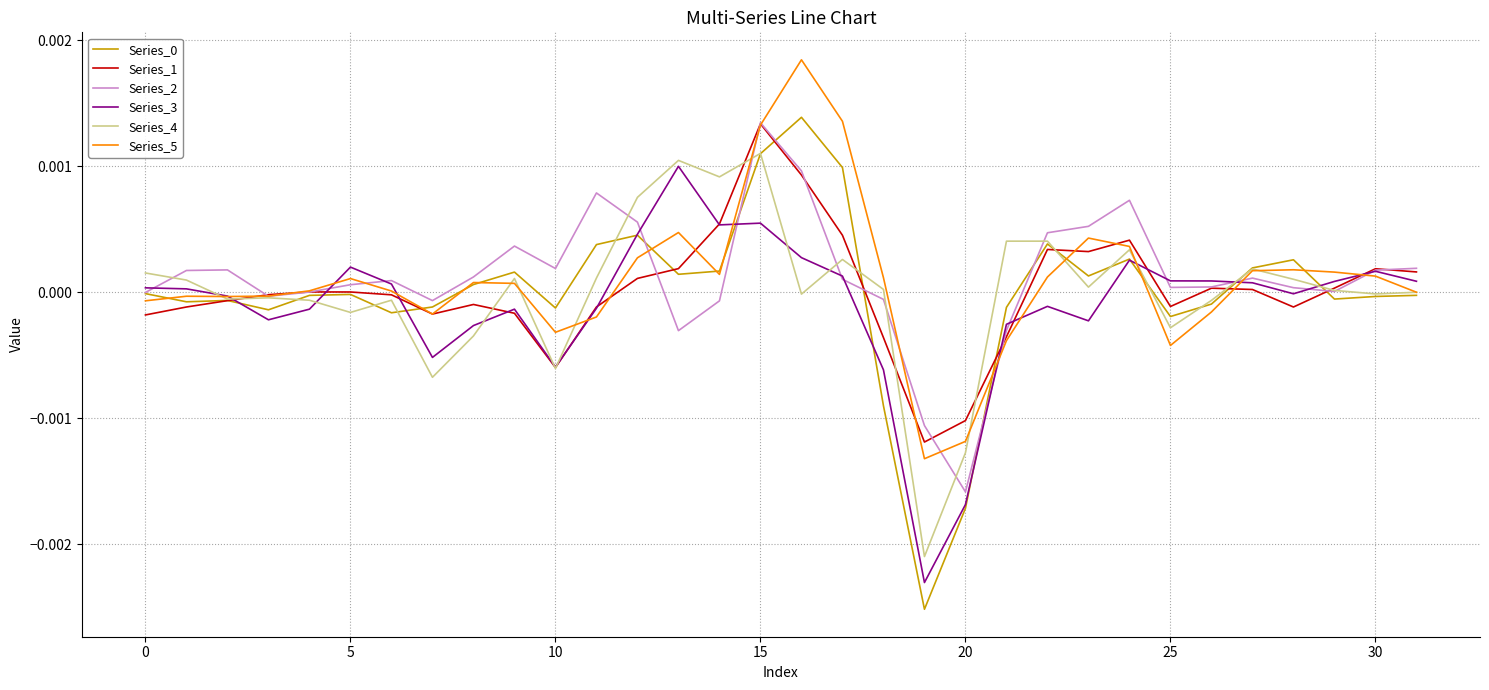

Which category has the highest value in the Series_2 series?

15